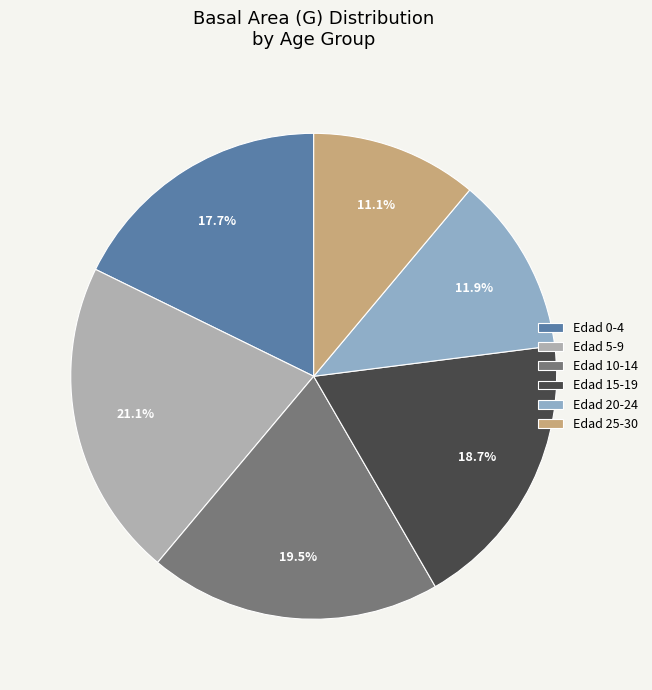

Is there a majority slice in this chart?

No